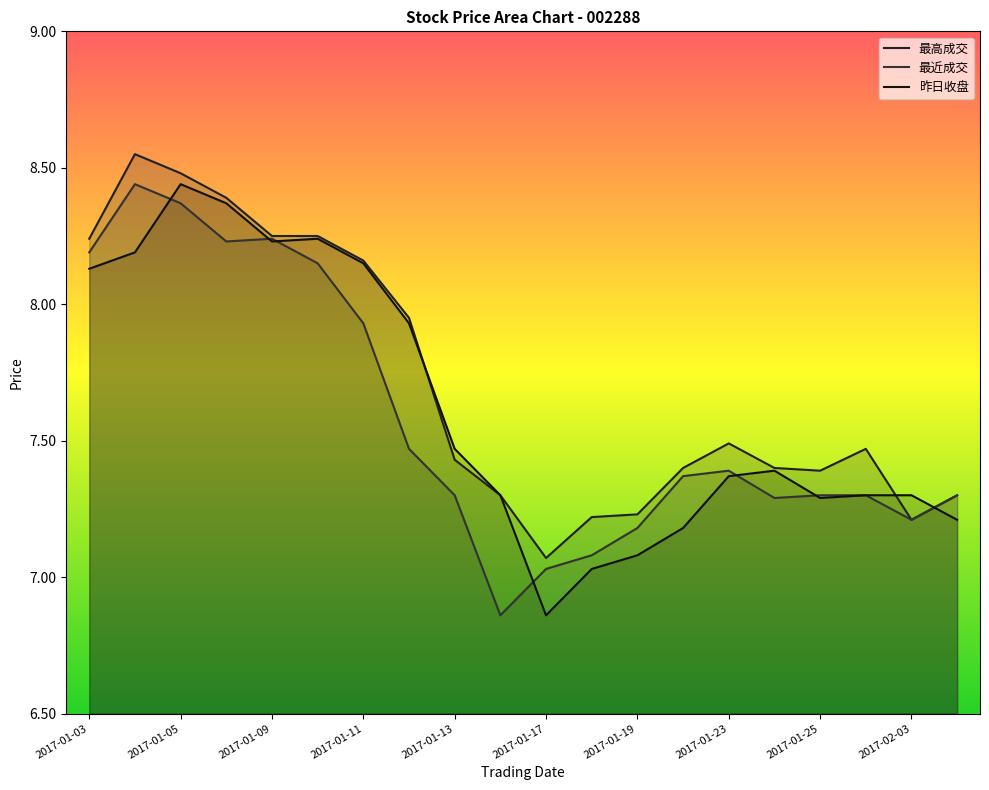

What is the approximate value of 最高成交 at 2017-01-12?

8.0